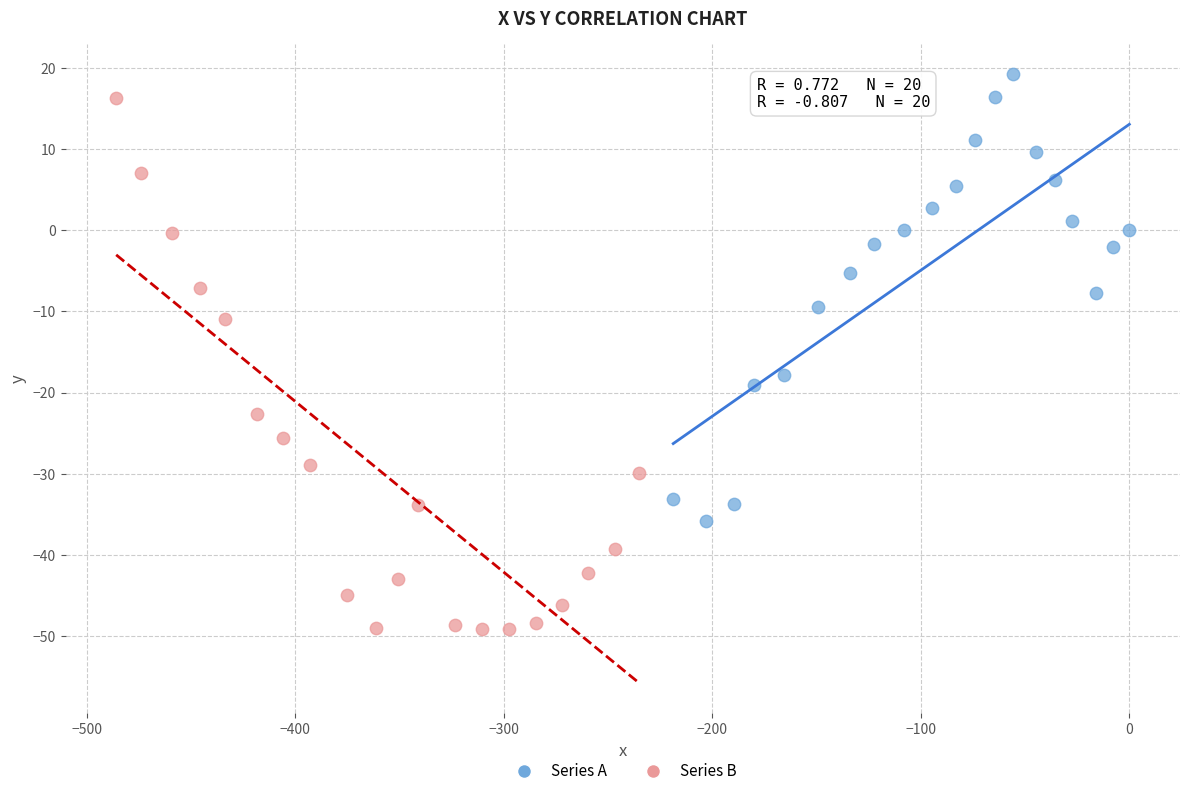

Which series has the widest spread of Y values?

Series B